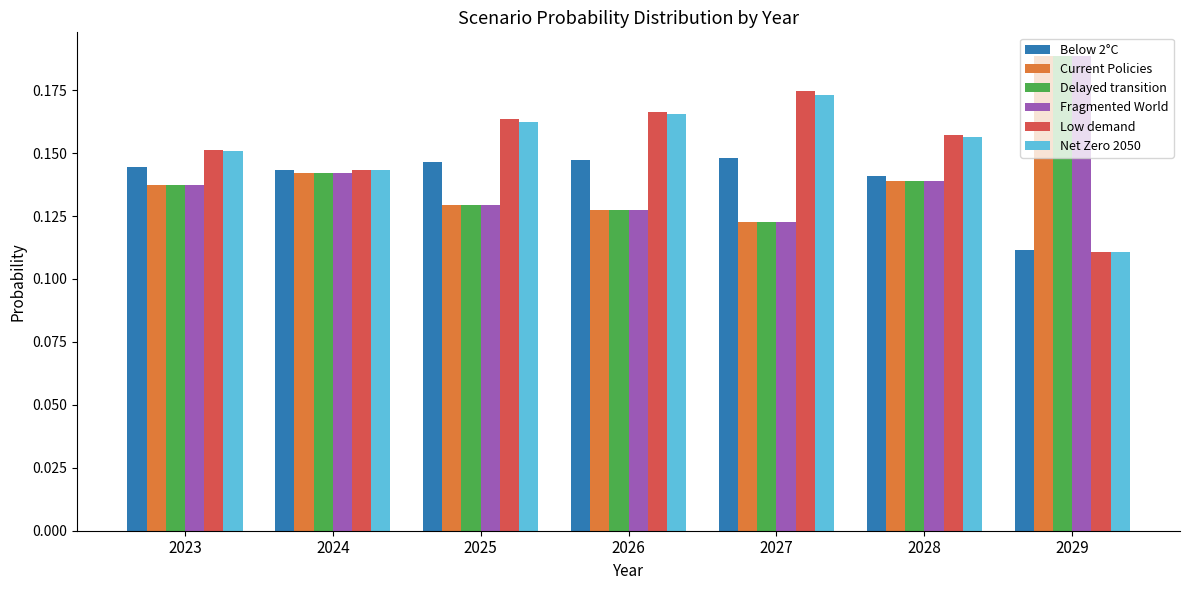

At which label does Delayed transition reach its peak?

2029